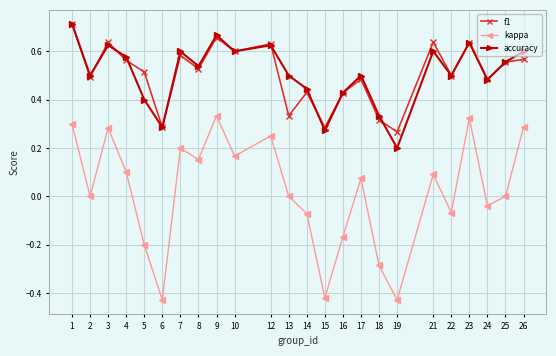

The f1 series shows 0.5 at 22. True or false?

True